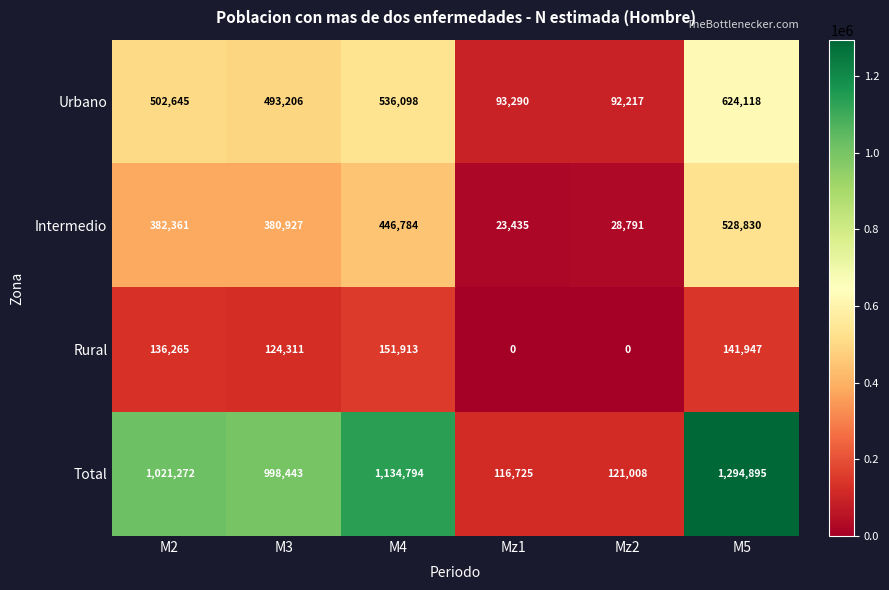

List the series in order of their peak value, highest first.

Total, Urbano, Intermedio, Rural